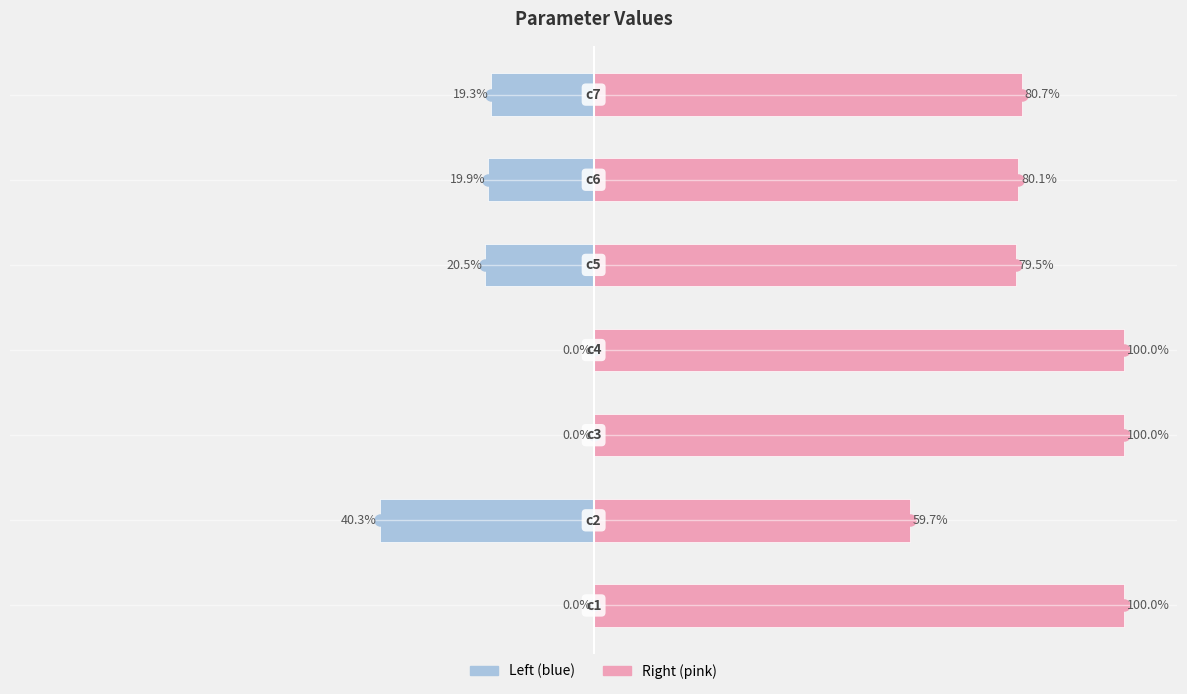

Reading right to left, what are all the values shown in this chart?

Value (left): 6=-19.3	5=-19.9	4=-20.5	3=-0.0	2=-0.0	1=-40.3	0=-0.0
Value (right): 6=80.7	5=80.1	4=79.5	3=100.0	2=100.0	1=59.7	0=100.0